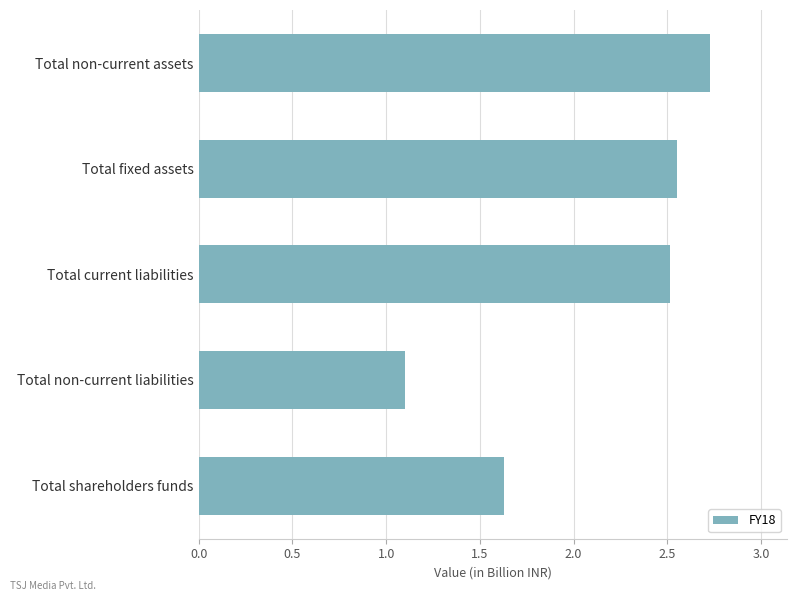

Read the value at Total shareholders funds.

1.6